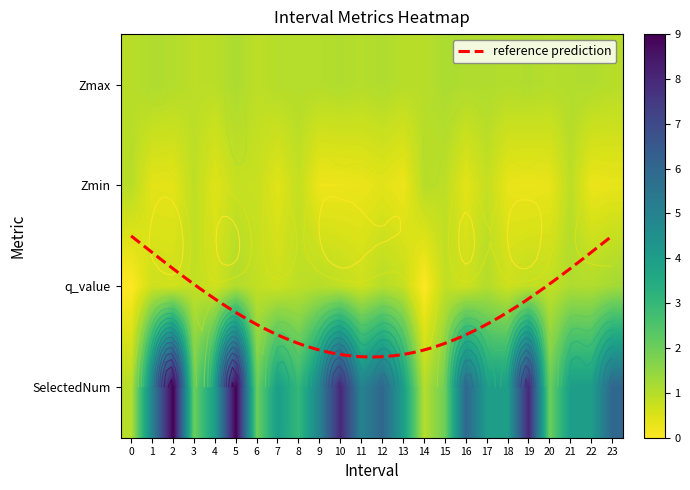

Between 3 and 23, which is larger?

23